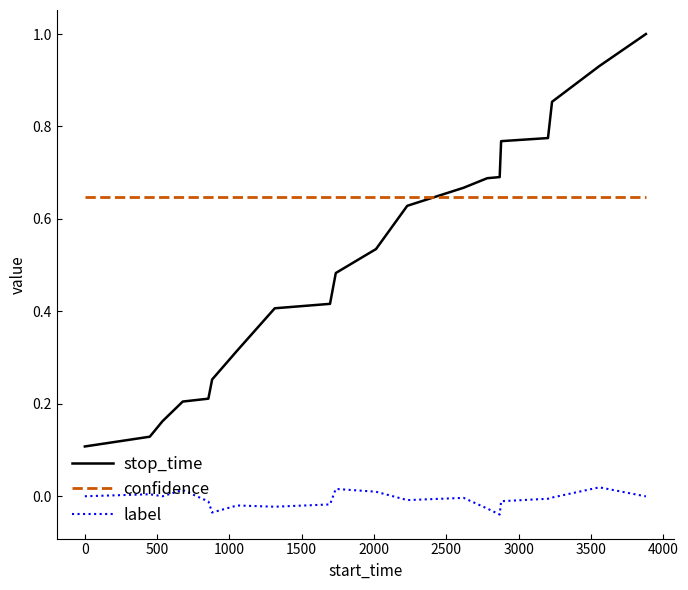

What are all the series names shown in the legend?

stop_time, confidence, label